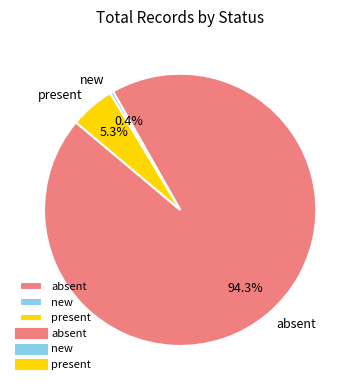

Between present and absent, which is larger?

absent